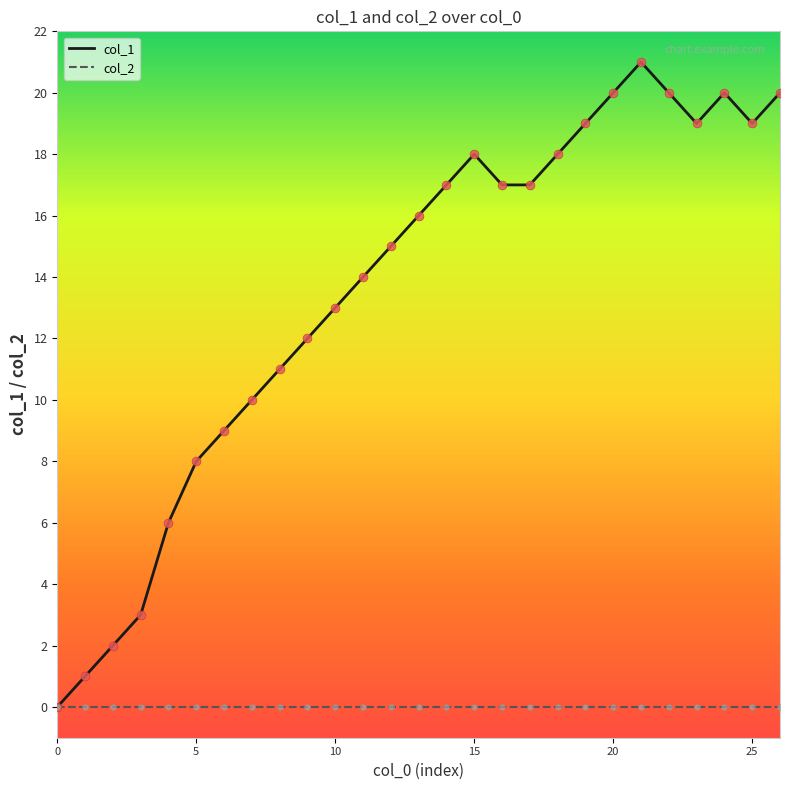

Which series has the largest total across all categories?

col_1